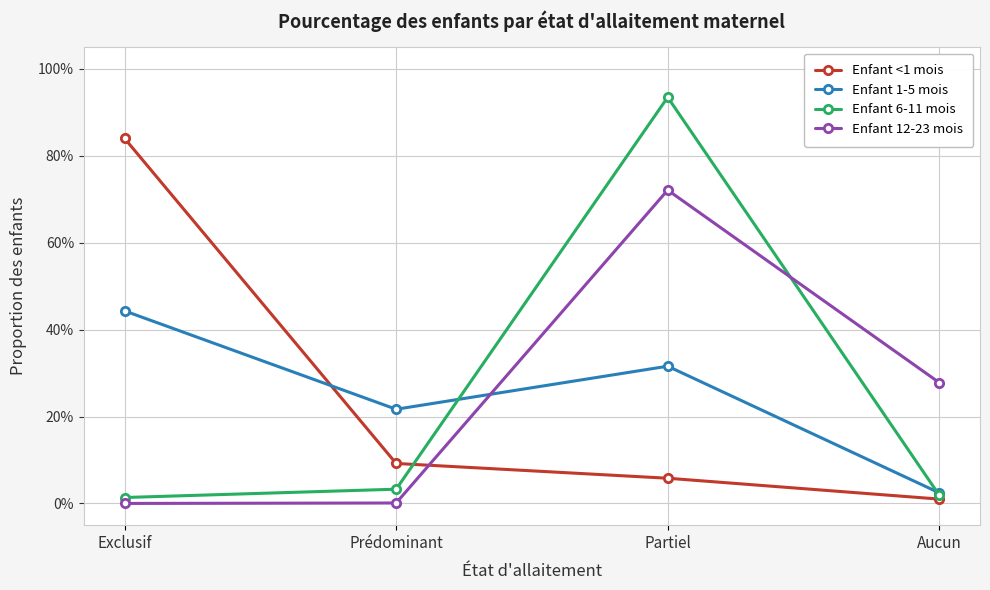

What are all the series names shown in the legend?

Enfant <1 mois, Enfant 1-5 mois, Enfant 6-11 mois, Enfant 12-23 mois